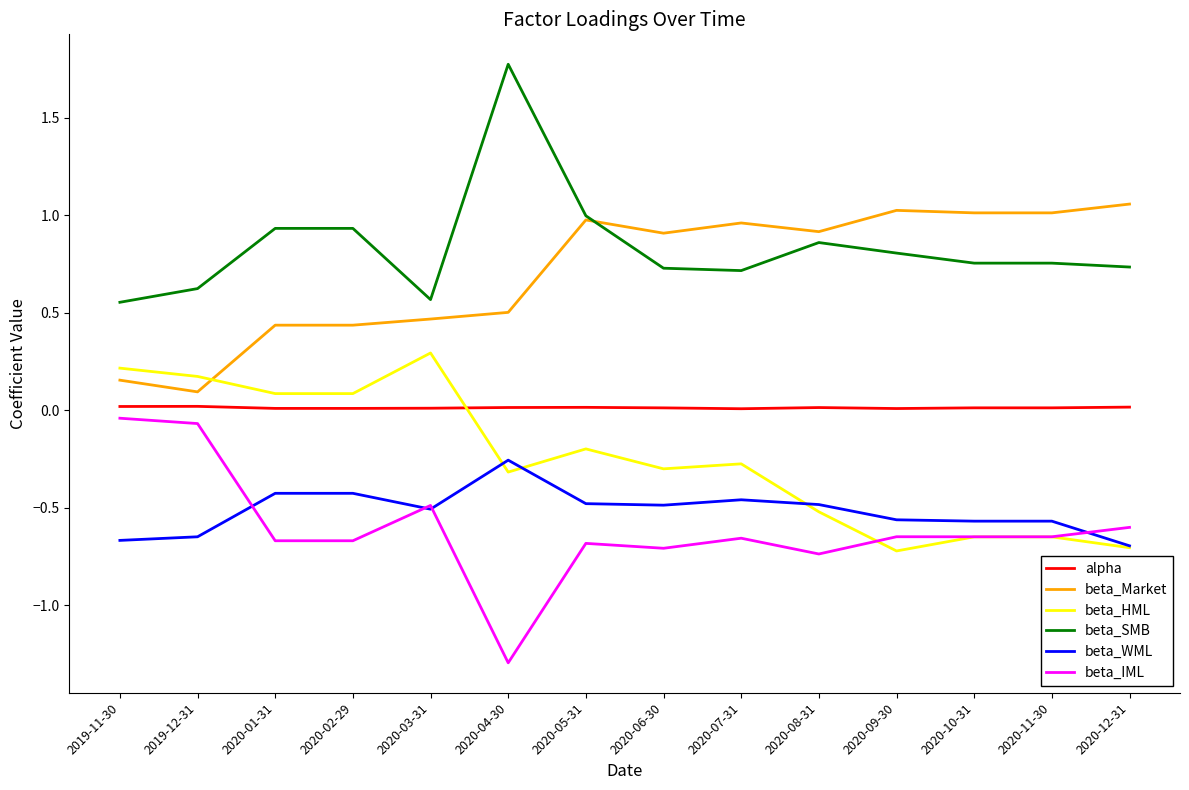

Between 2020-05-31 and 2020-12-31, which series saw the biggest shift?

beta_HML